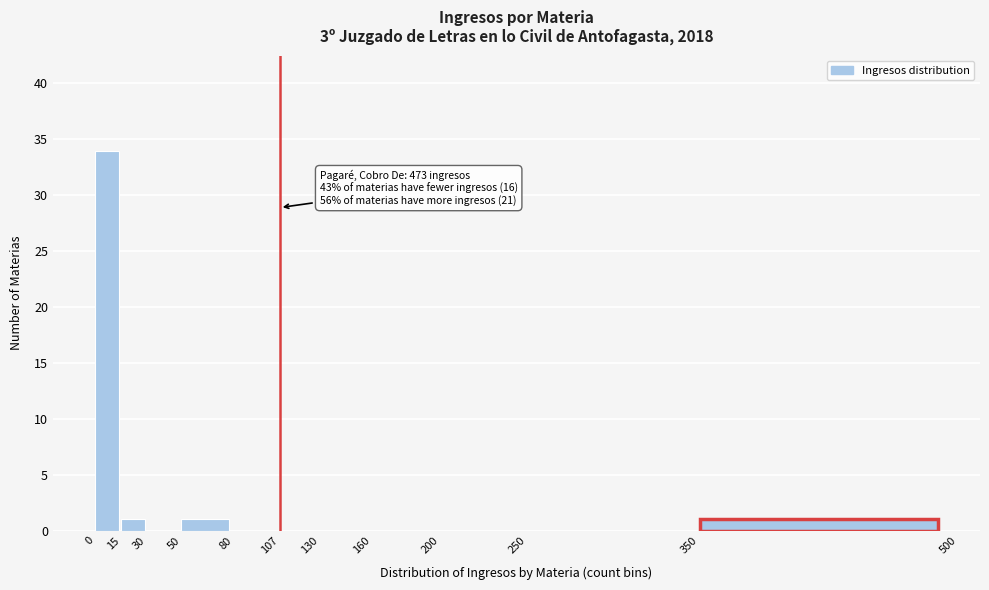

Which range on the x-axis has the tallest bar?

0 to 15